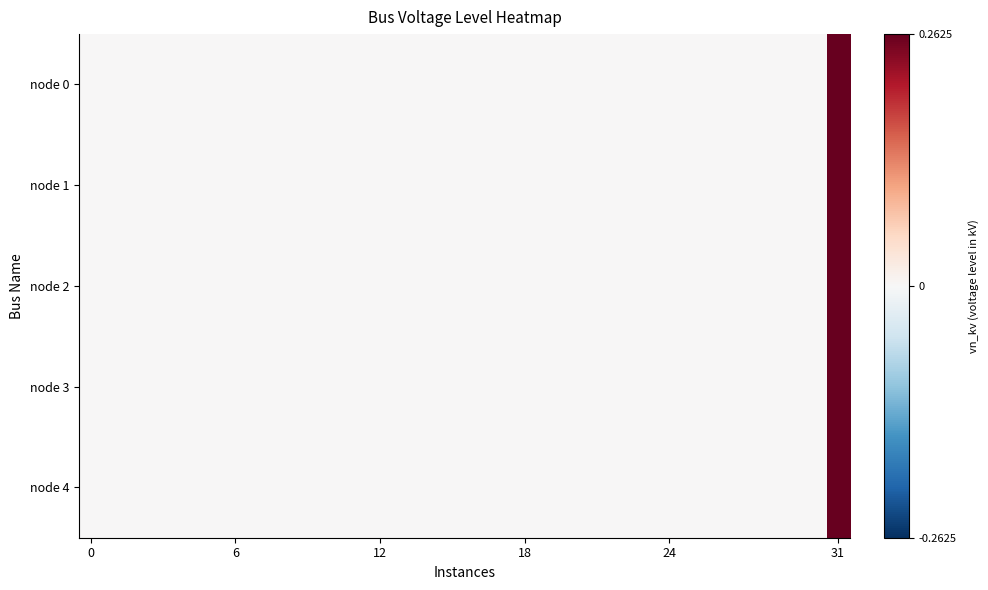

Count the number of categories in the chart.

32